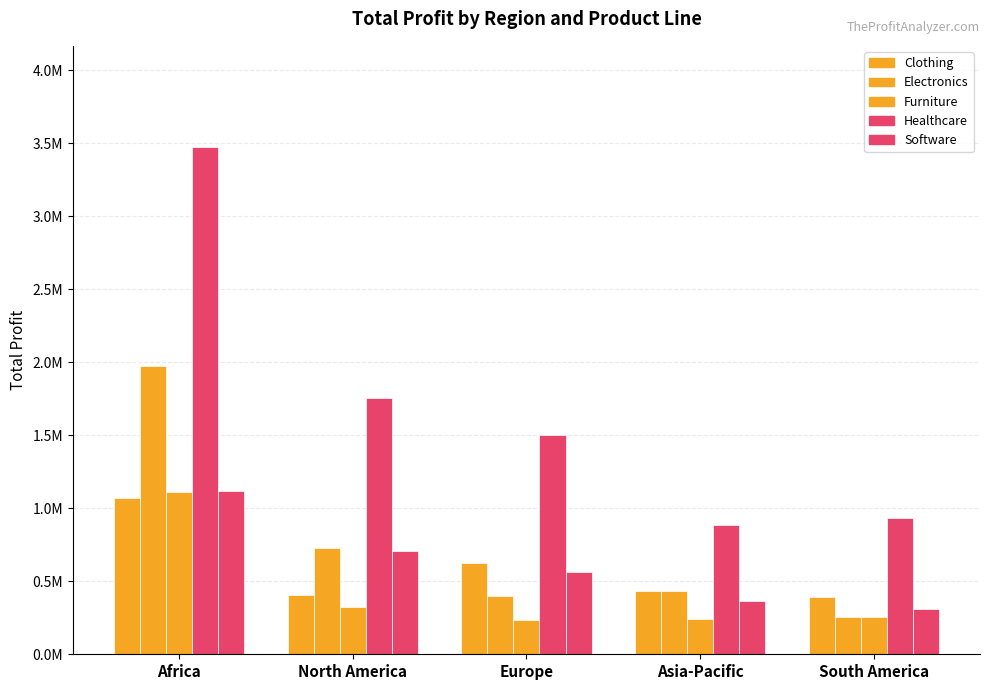

How many bars are there in total?

25